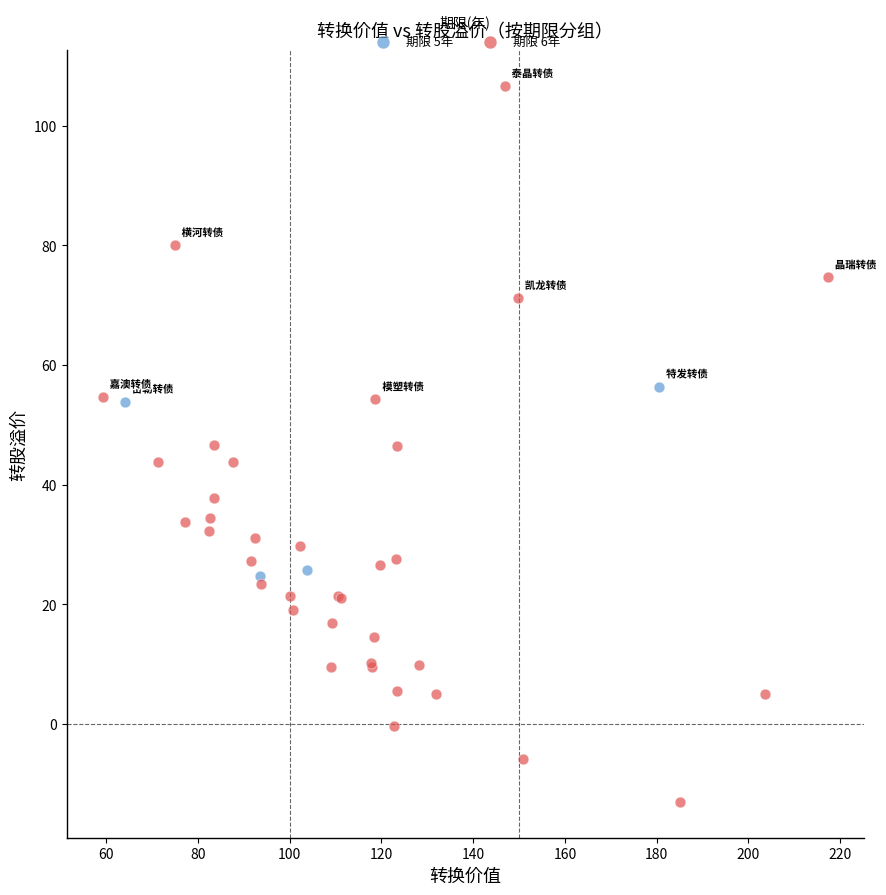

Which series contains the highest Y value?

期限 6年